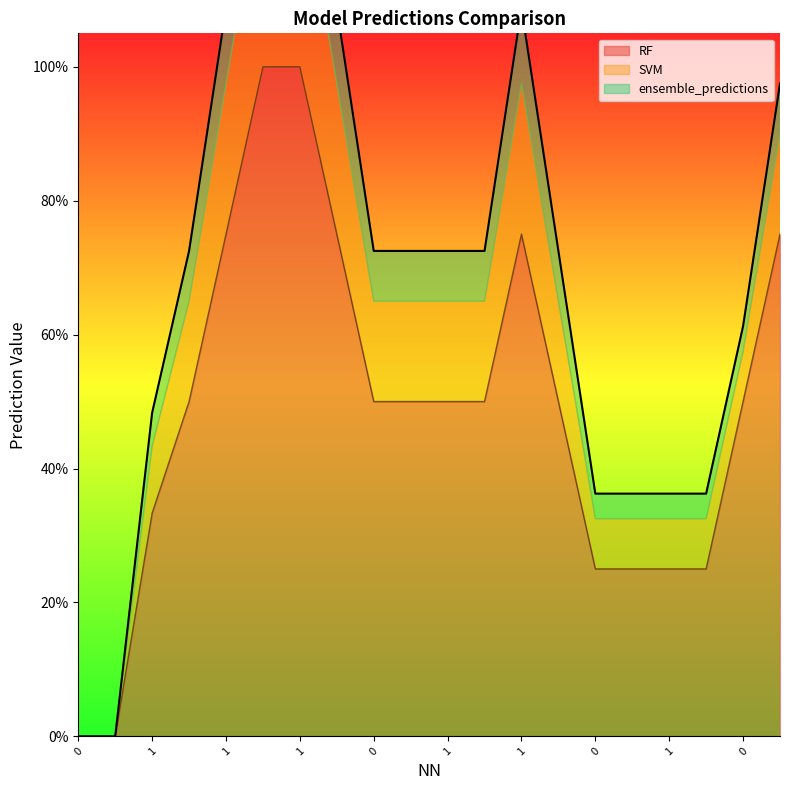

How many lines are shown in the chart?

3